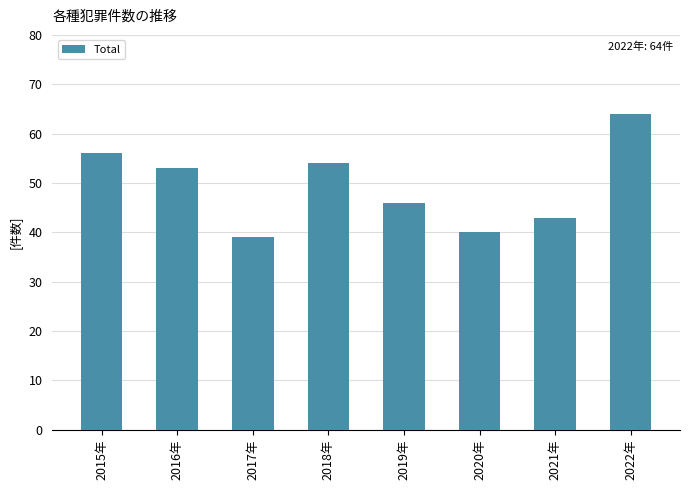

What is the value of the 6th bar from the left?

40